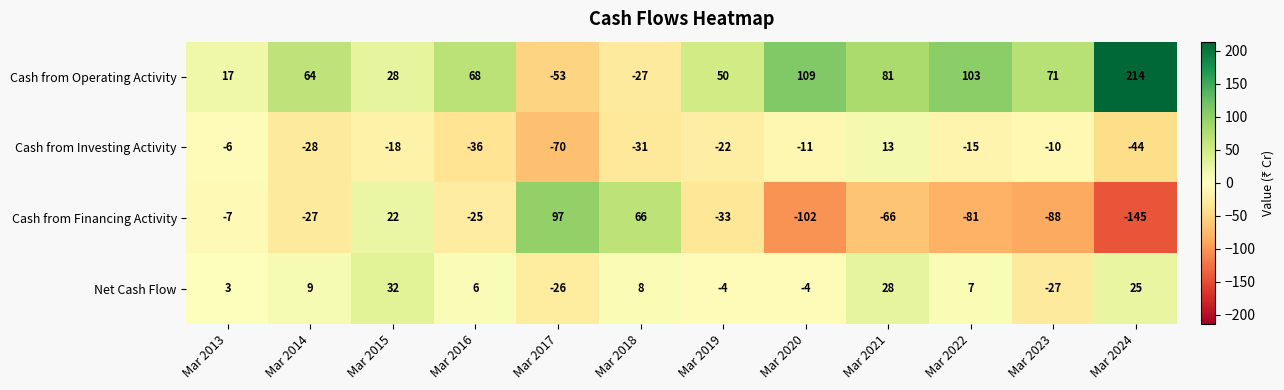

The Cash from Operating Activity series shows 50 at Mar 2019. True or false?

True